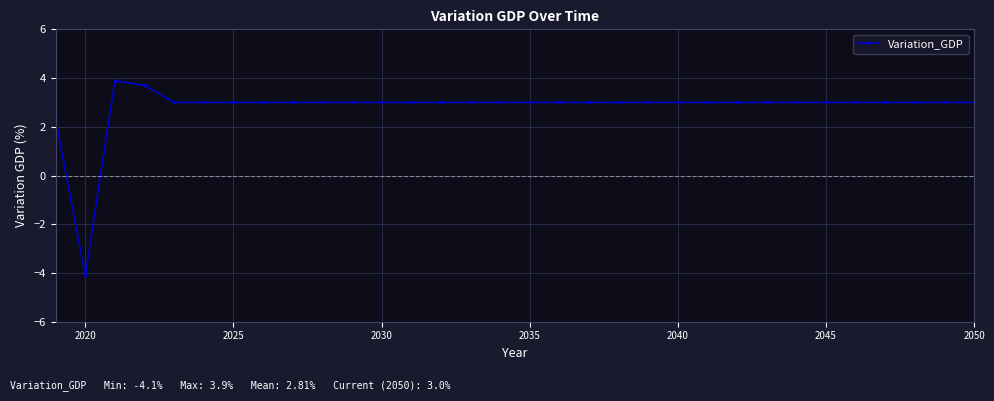

What is the minimum value shown in the chart?

-4.1